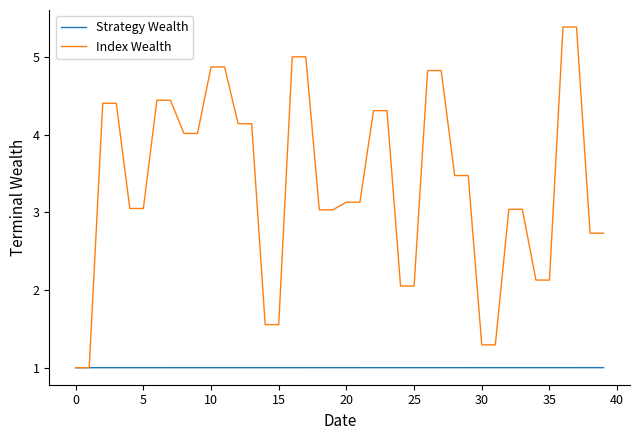

What is the minimum value shown in the chart?

1.0